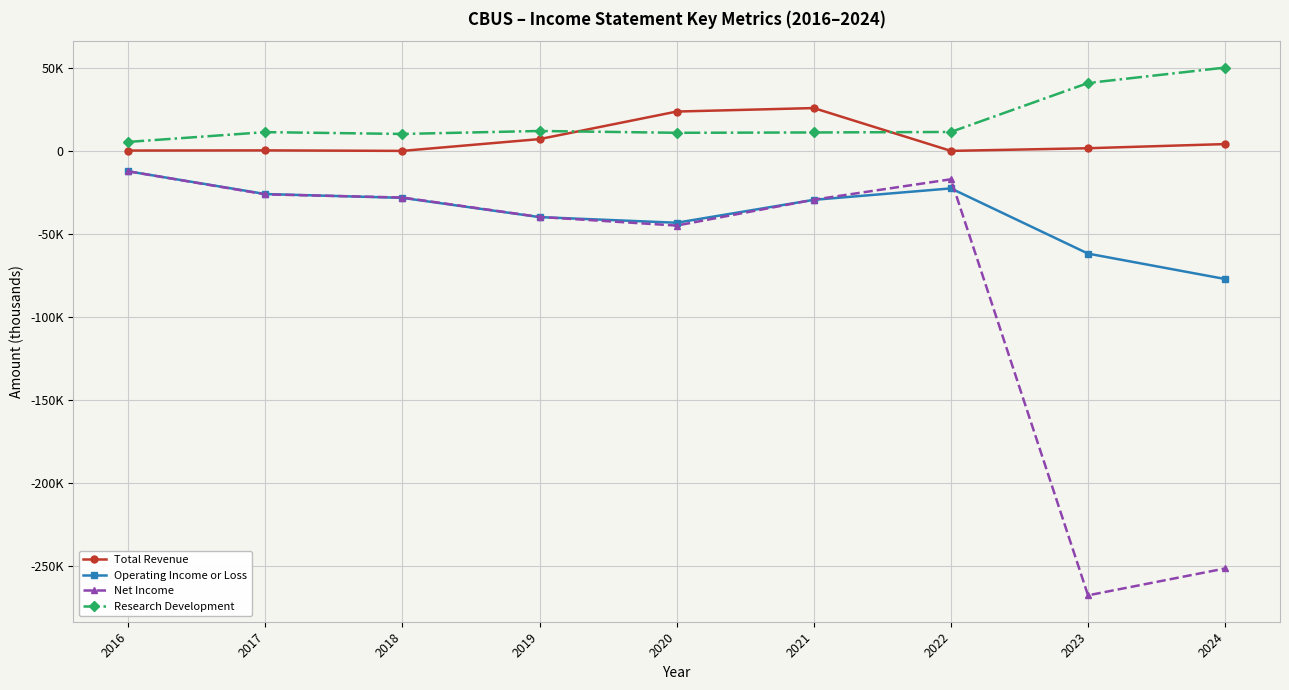

What are all the series names shown in the legend?

Total Revenue, Operating Income or Loss, Net Income, Research Development